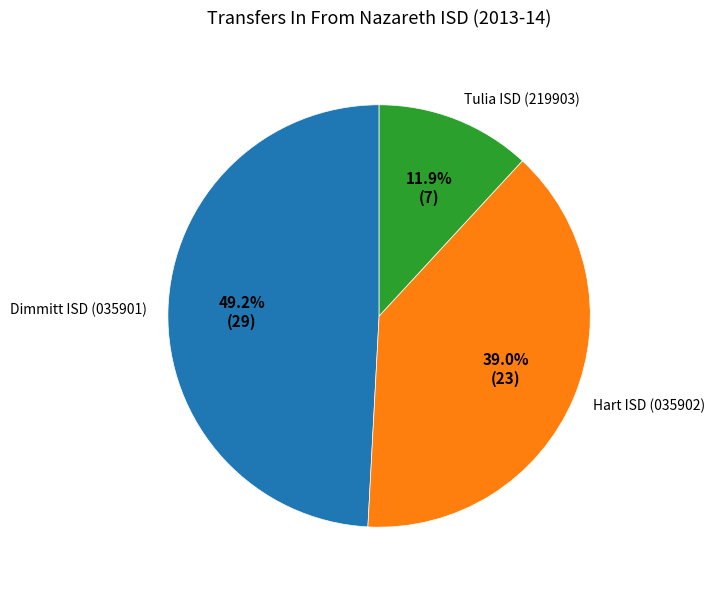

What is the ratio of the value at Tulia ISD (219903) to the value at Dimmitt ISD (035901)?

0.2